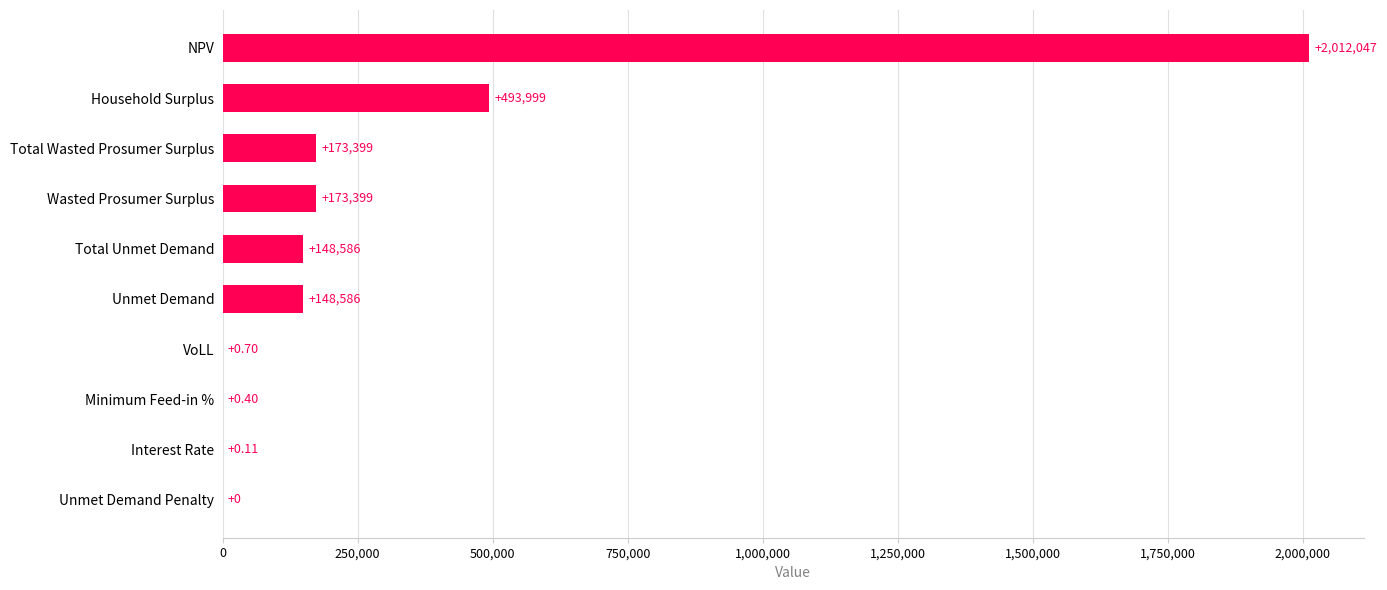

Which has a higher value, Interest Rate or Total Unmet Demand?

Total Unmet Demand